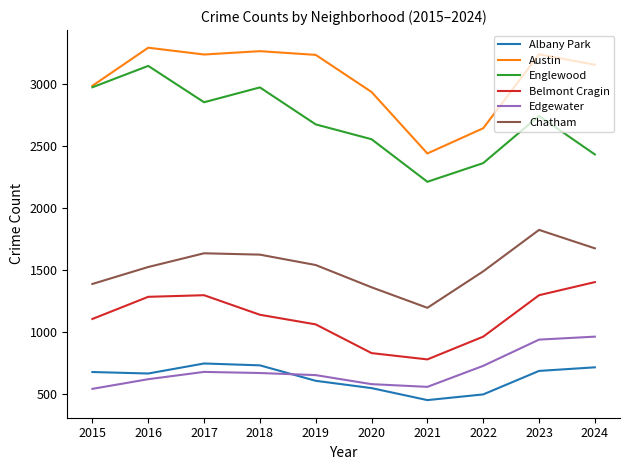

At which label does Austin reach its minimum?

2021